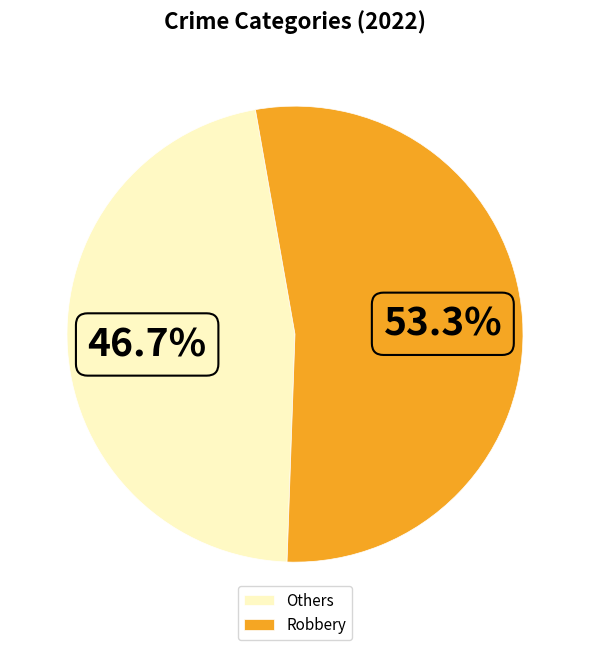

What percentage is NOT represented by Others?

53.3%